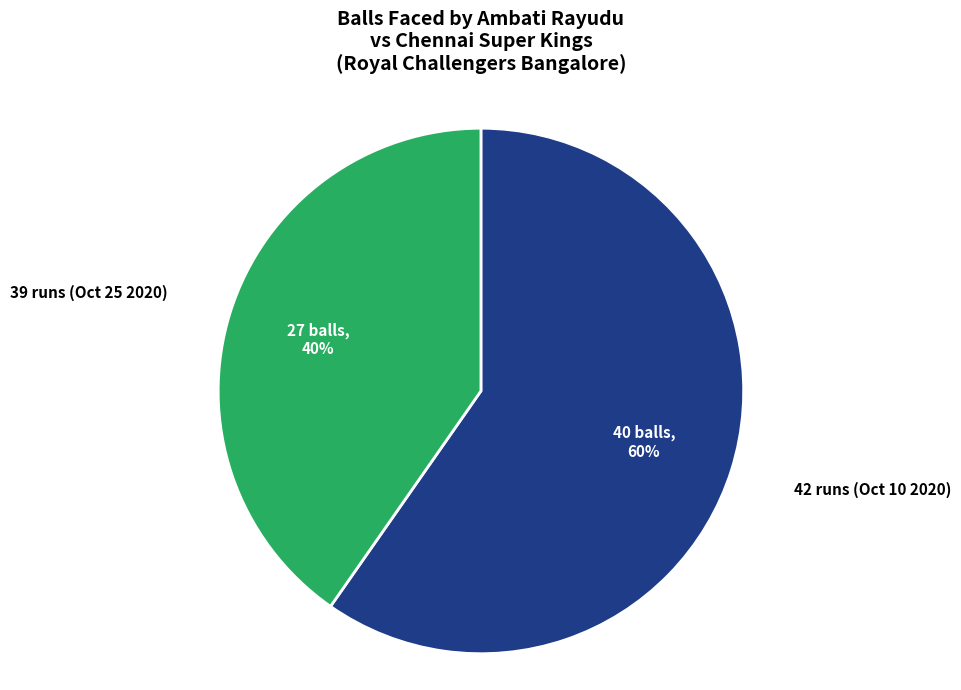

Count the number of slices in the pie.

2